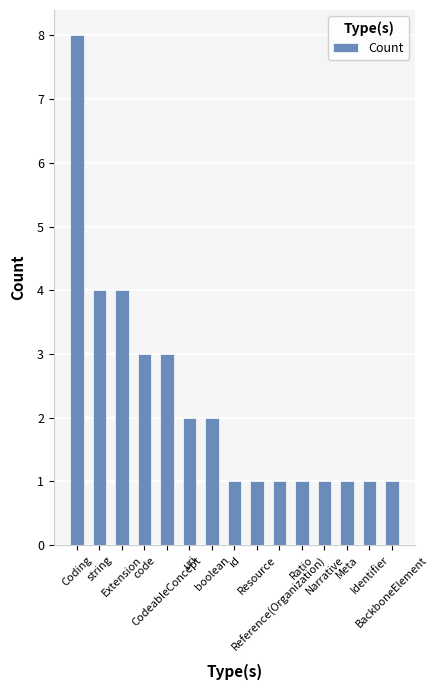

Are the bars horizontal?

No